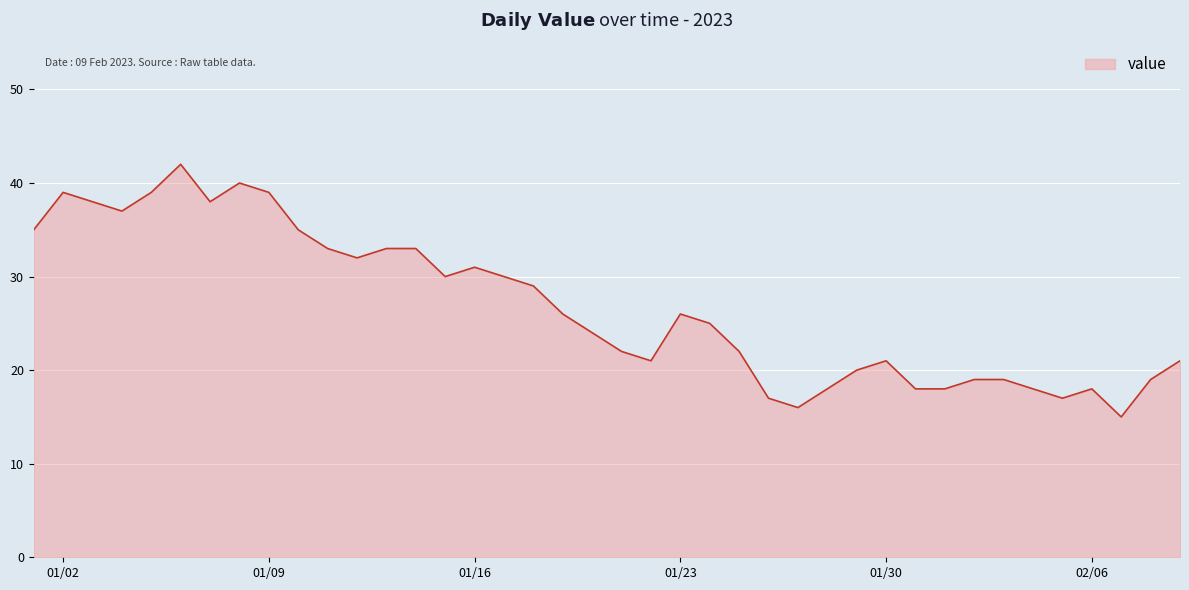

What is the greatest value displayed?

42